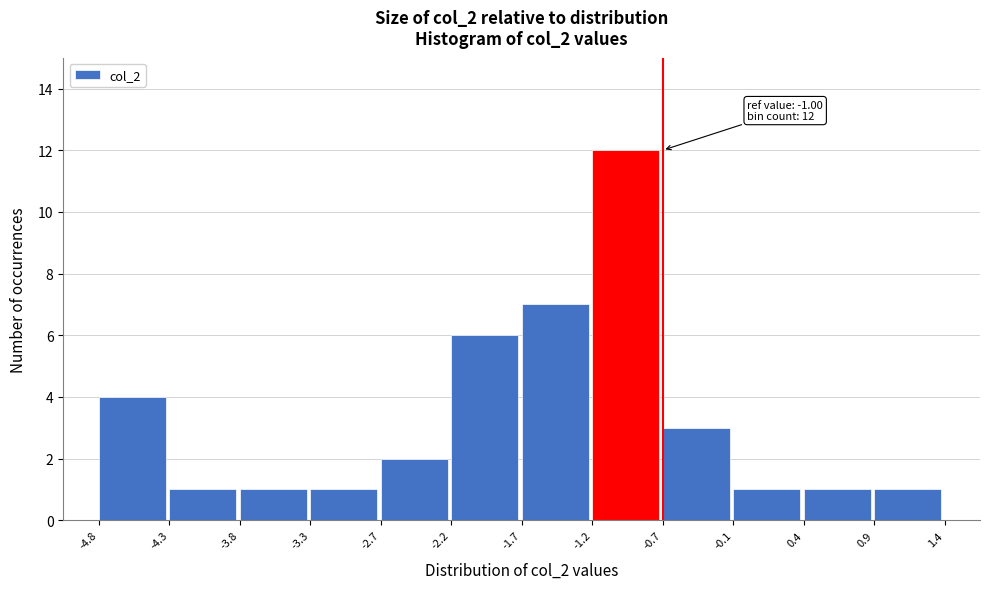

Over which range of the x-axis is the bar tallest?

-1.2 to -0.7